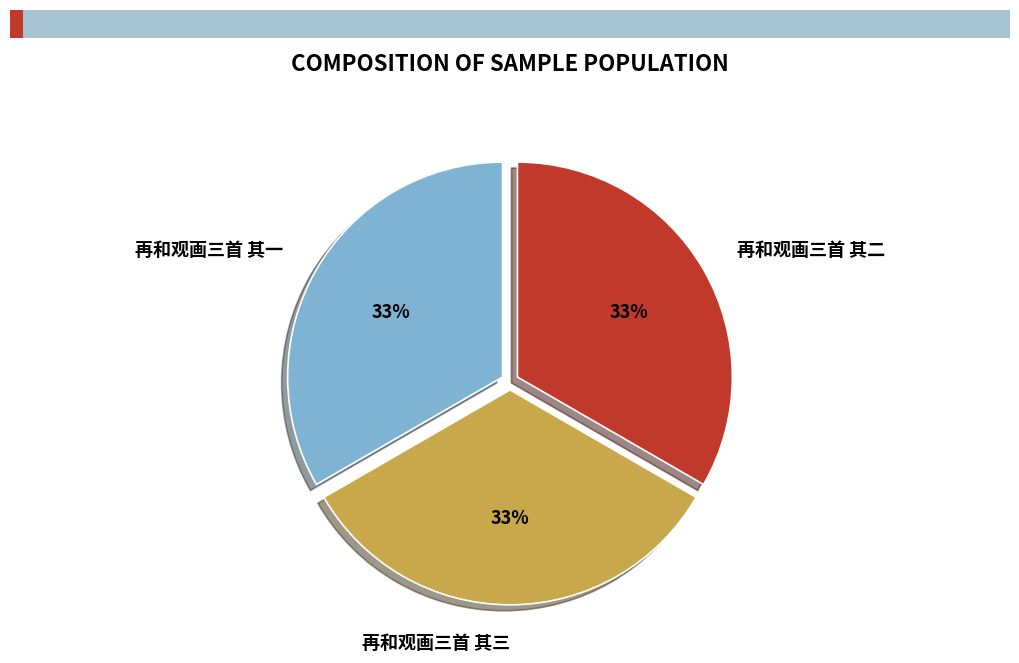

Combined, do 再和观画三首 其三 and 再和观画三首 其一 account for over 50%?

Yes